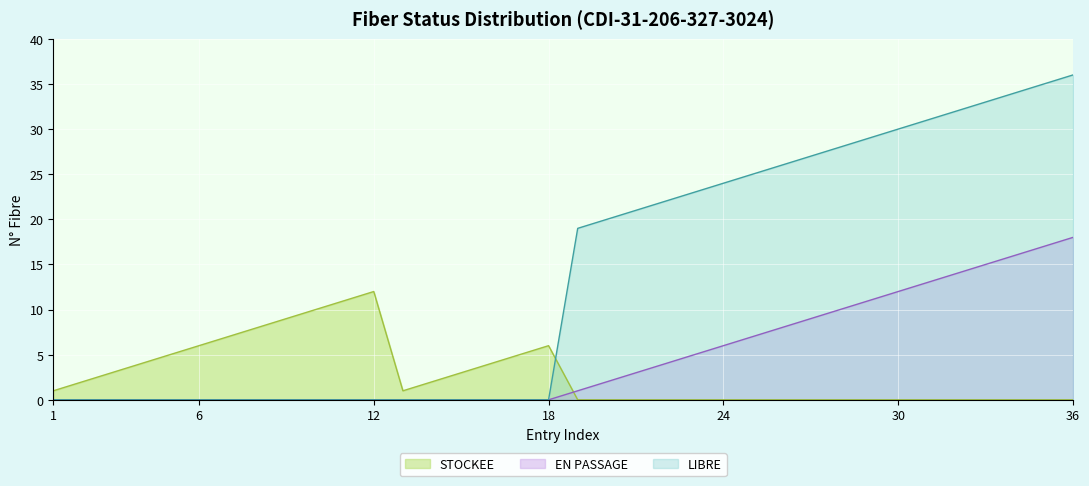

What is the highest value of the EN PASSAGE series?

18